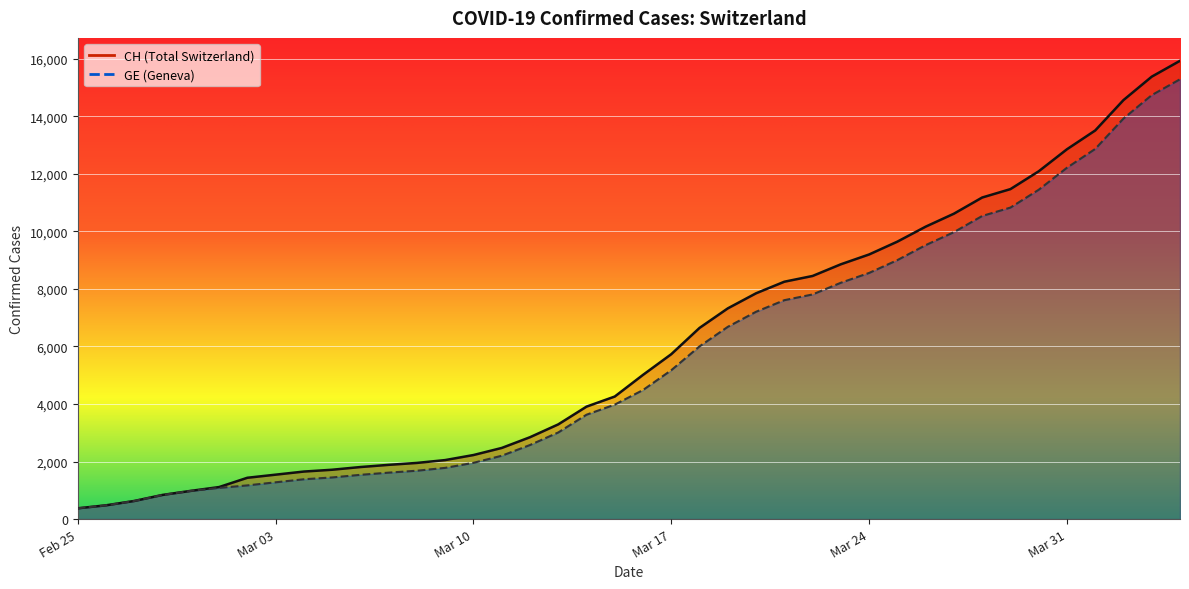

What is the difference between the maximum and minimum values in the GE series?

14909